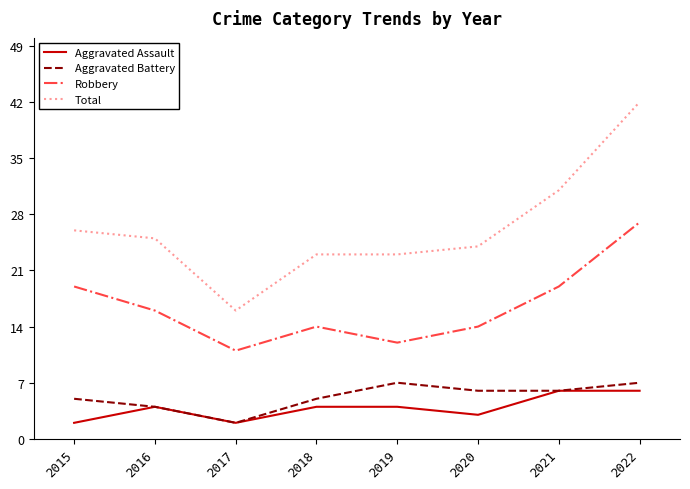

Is it true that Aggravated Assault equals 10 at 2022?

False